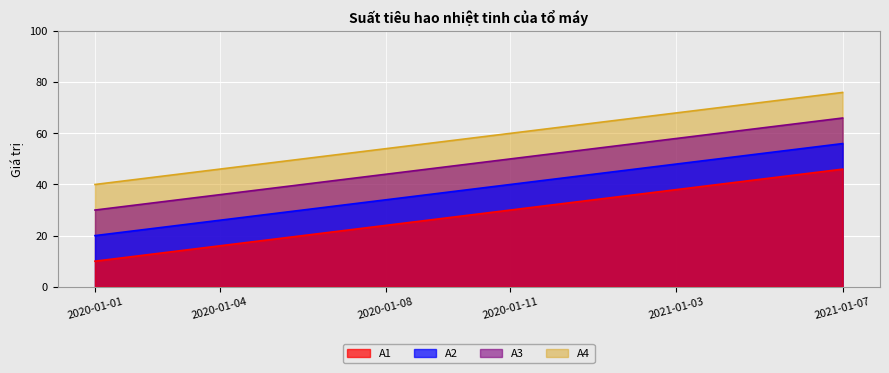

Which category has the lowest value in the A4 series?

2020-01-01